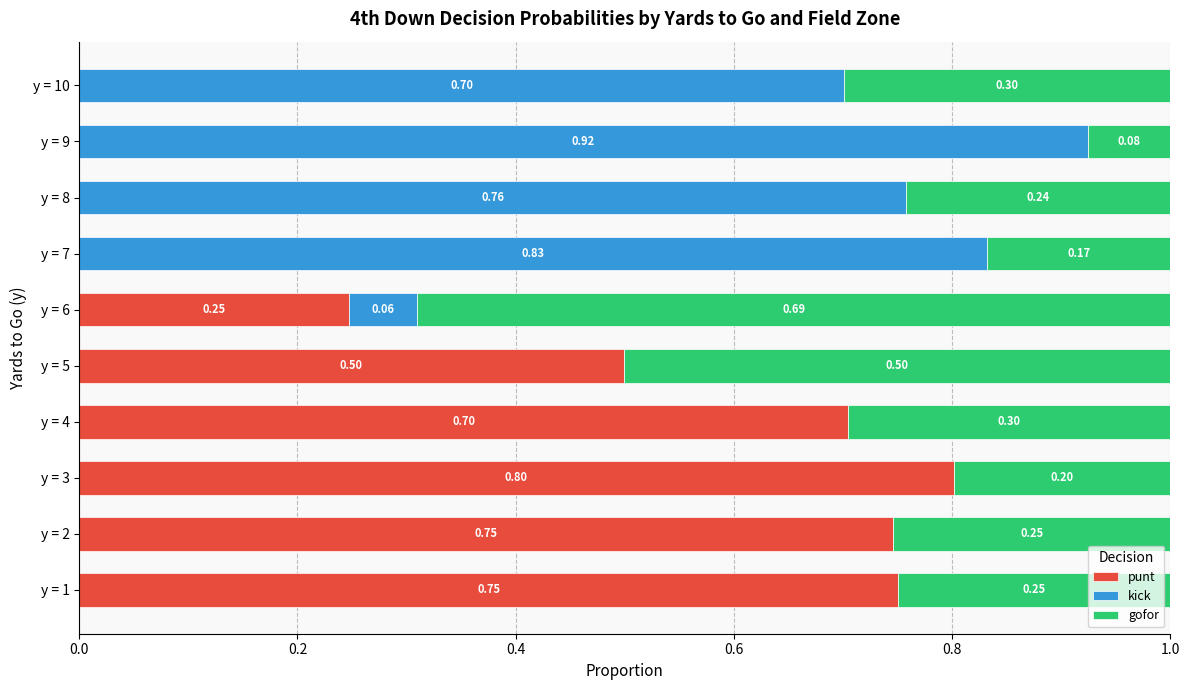

What are all the series names shown in the legend?

punt, kick, gofor